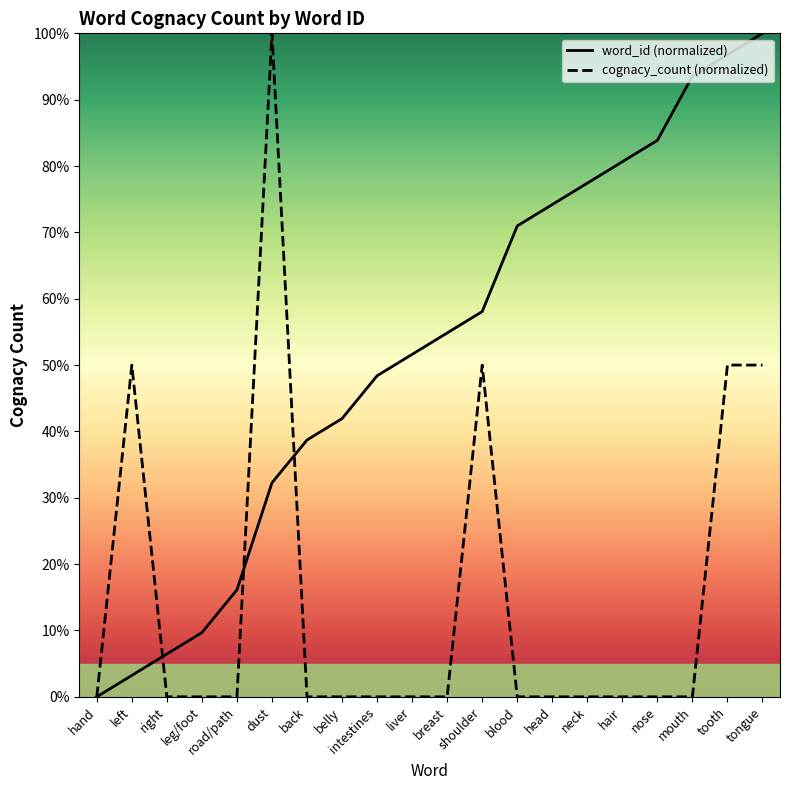

Reading left to right, extract all data points from this chart.

word_id (normalized): hand=0.0	left=3.2	right=6.5	leg/foot=9.7	road/path=16.1	dust=32.3	back=38.7	belly=41.9	intestines=48.4	liver=51.6	breast=54.8	shoulder=58.1	blood=71.0	head=74.2	neck=77.4	hair=80.6	nose=83.9	mouth=93.5	tooth=96.8	tongue=100.0
cognacy_count (normalized): hand=0.0	left=50.0	right=0.0	leg/foot=0.0	road/path=0.0	dust=100.0	back=0.0	belly=0.0	intestines=0.0	liver=0.0	breast=0.0	shoulder=50.0	blood=0.0	head=0.0	neck=0.0	hair=0.0	nose=0.0	mouth=0.0	tooth=50.0	tongue=50.0